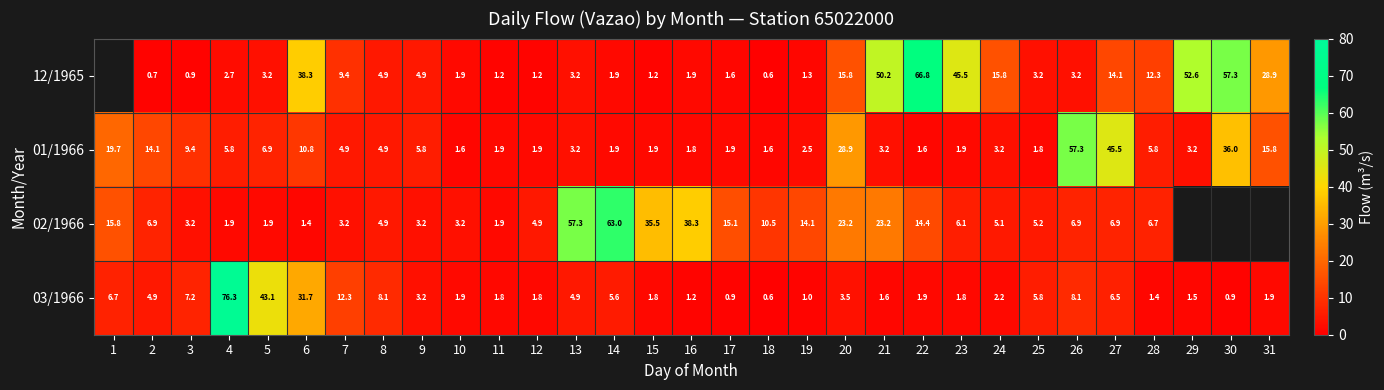

What is the greatest value displayed?

76.3